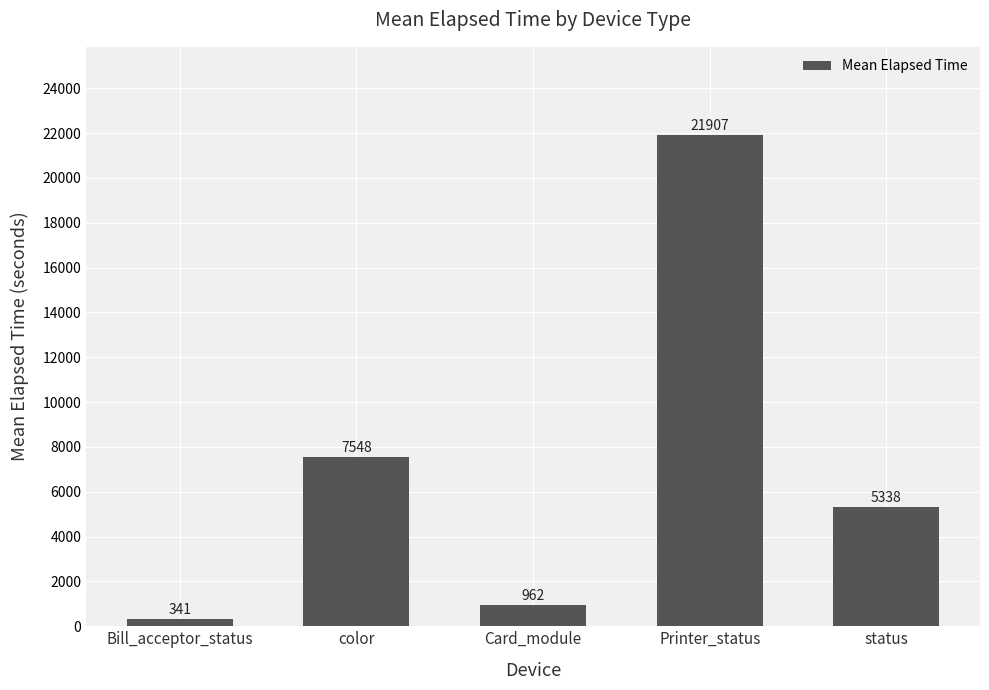

Between status and Printer_status, which is larger?

Printer_status